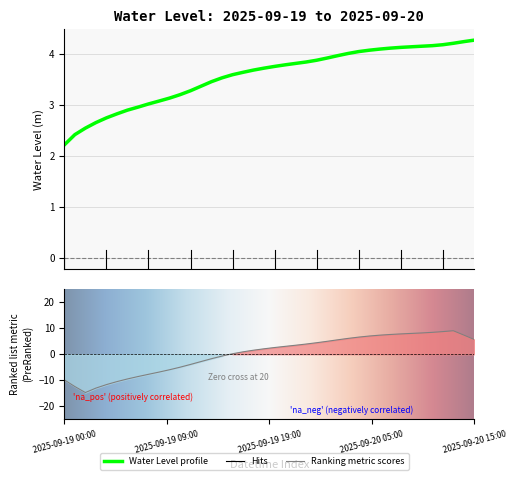

Rank the categories by value from lowest to highest.

2025-09-19 00:00, 2025-09-19 01:00, 2025-09-19 02:00, 2025-09-19 03:00, 2025-09-19 04:00, 2025-09-19 05:00, 2025-09-19 06:00, 2025-09-19 07:00, 2025-09-19 08:00, 2025-09-19 09:00, 2025-09-19 10:00, 2025-09-19 11:00, 2025-09-19 12:00, 2025-09-19 13:00, 2025-09-19 14:00, 2025-09-19 15:00, 2025-09-19 16:00, 2025-09-19 17:00, 2025-09-19 18:00, 2025-09-19 19:00, 2025-09-19 20:00, 2025-09-19 21:00, 2025-09-19 22:00, 2025-09-19 23:00, 2025-09-20 00:00, 2025-09-20 01:00, 2025-09-20 02:00, 2025-09-20 03:00, 2025-09-20 04:00, 2025-09-20 05:00, 2025-09-20 06:00, 2025-09-20 07:00, 2025-09-20 08:00, 2025-09-20 09:00, 2025-09-20 10:00, 2025-09-20 11:00, 2025-09-20 12:00, 2025-09-20 13:00, 2025-09-20 14:00, 2025-09-20 15:00